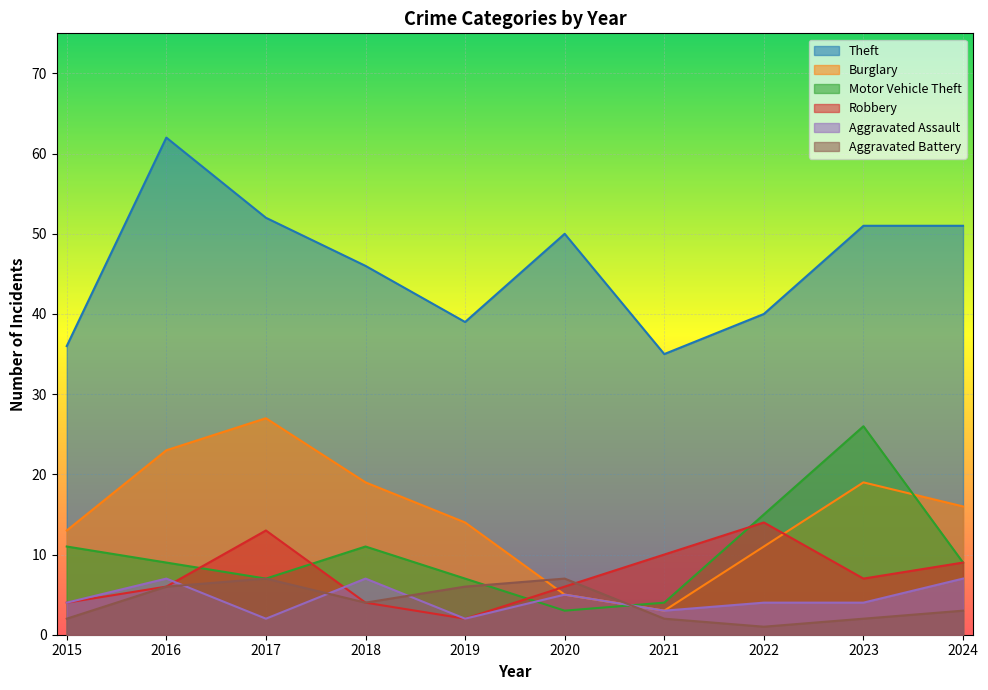

What is the value of the Motor Vehicle Theft point at the 6th from the left?

3